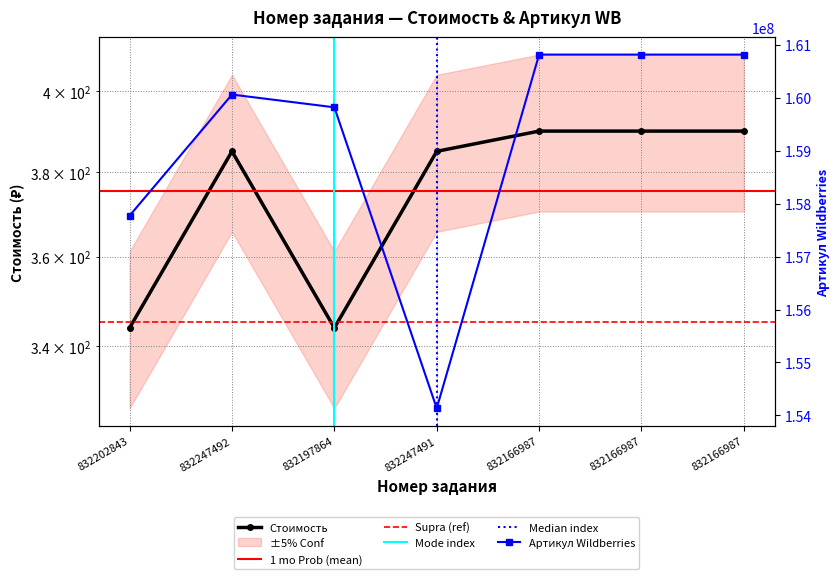

Which series has the widest spread of values?

Артикул Wildberries